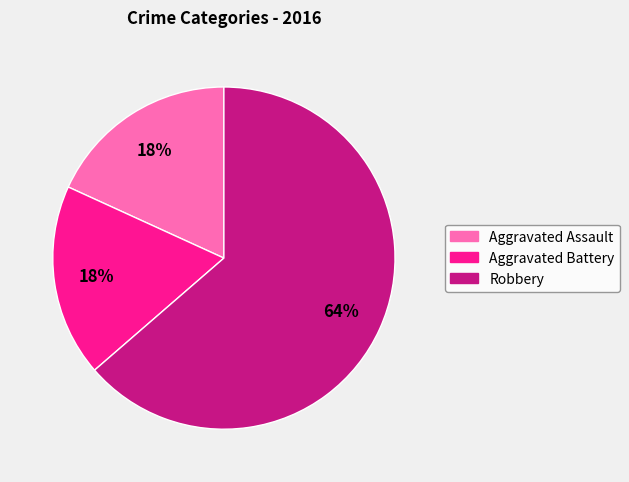

What is the largest slice in the pie chart?

Robbery